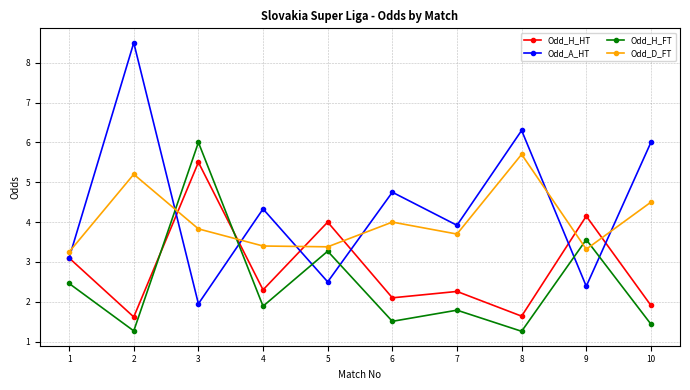

In Odd_A_HT, how many points are lower than both neighbors (excluding endpoints)?

4